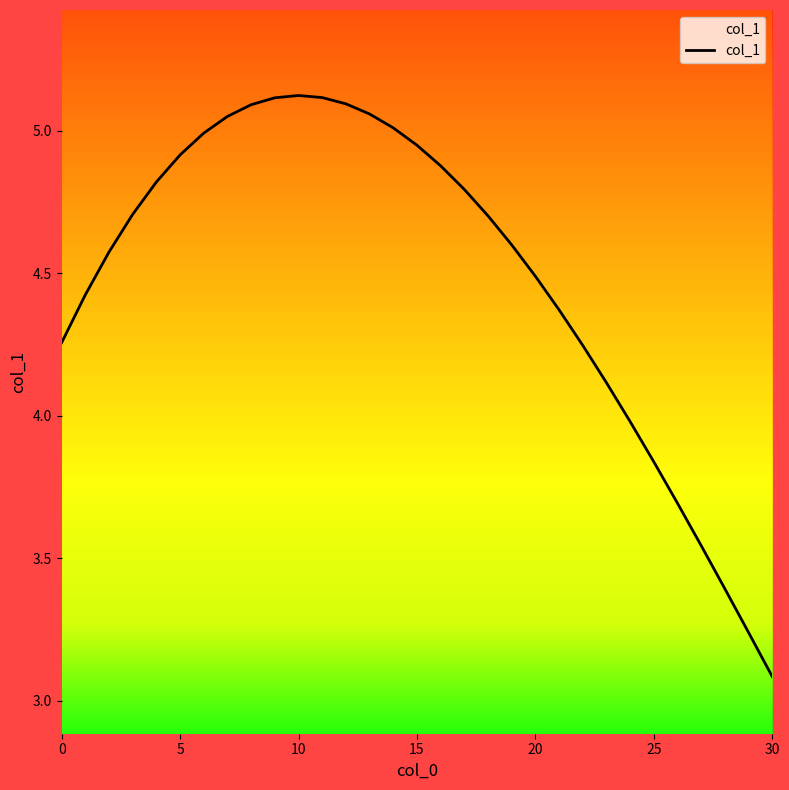

What is the difference between the maximum and minimum values?

2.0